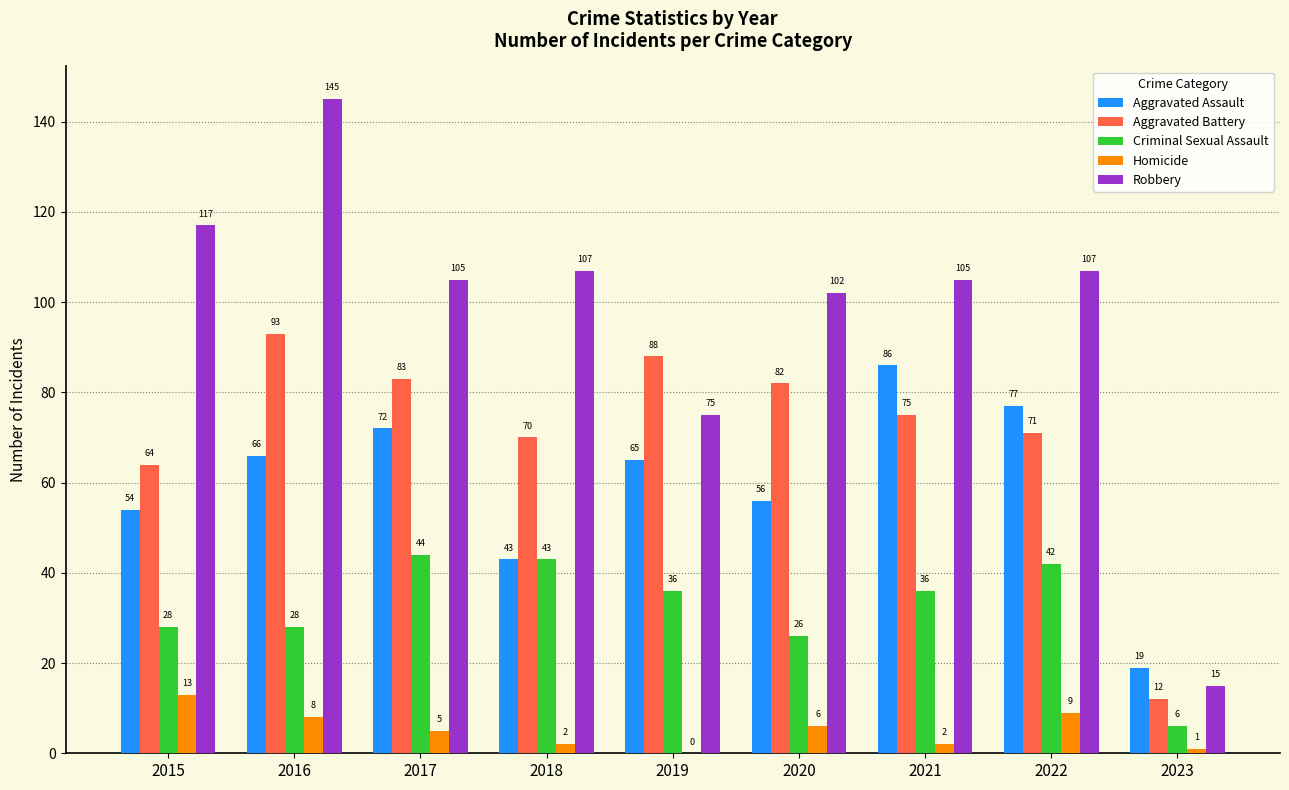

Are the bars grouped side by side (vs. stacked)?

Yes